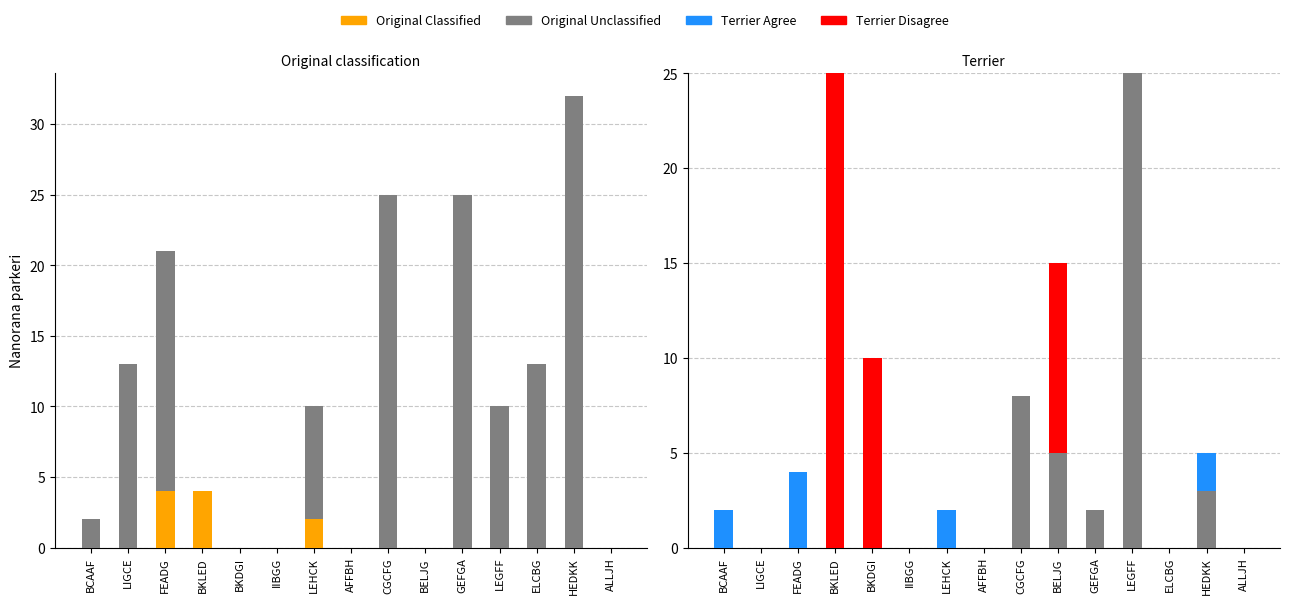

List the series in order of their peak value, highest first.

Original Unclassified, Terrier Disagree, Original Classified, Terrier Agree